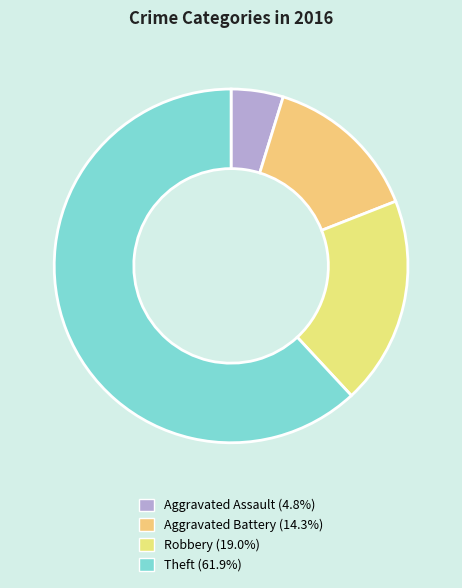

How many slices are in this pie chart?

4